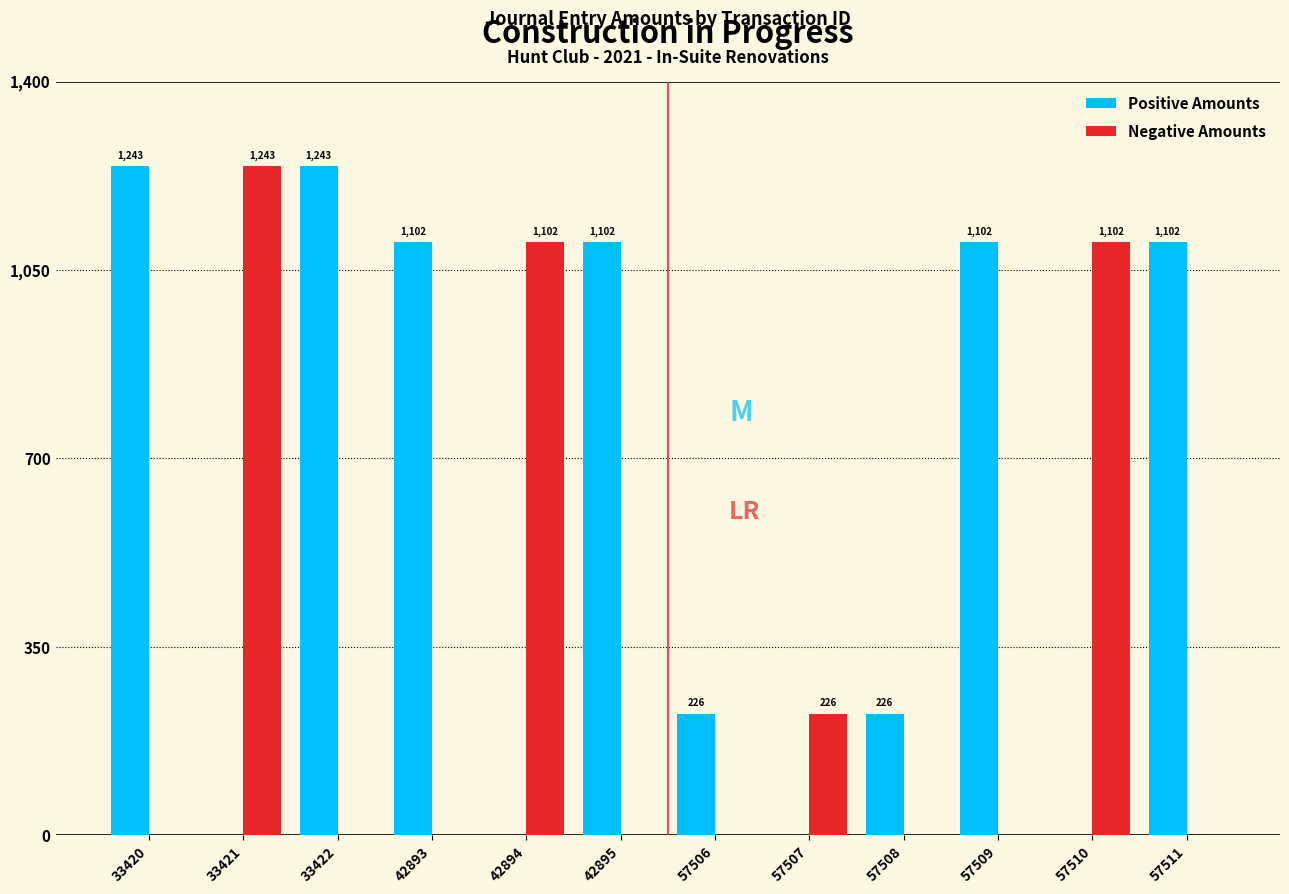

Between 33420 and 42895, which series saw the biggest shift?

Positive Amounts